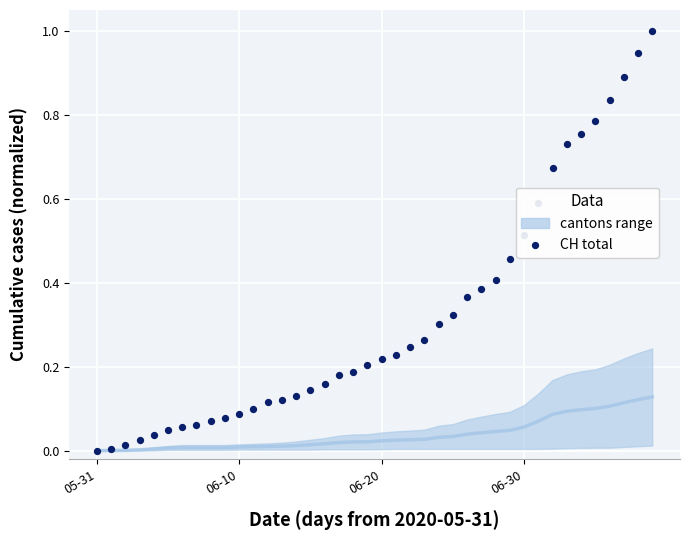

Which series has the widest spread of Y values?

CH (total)